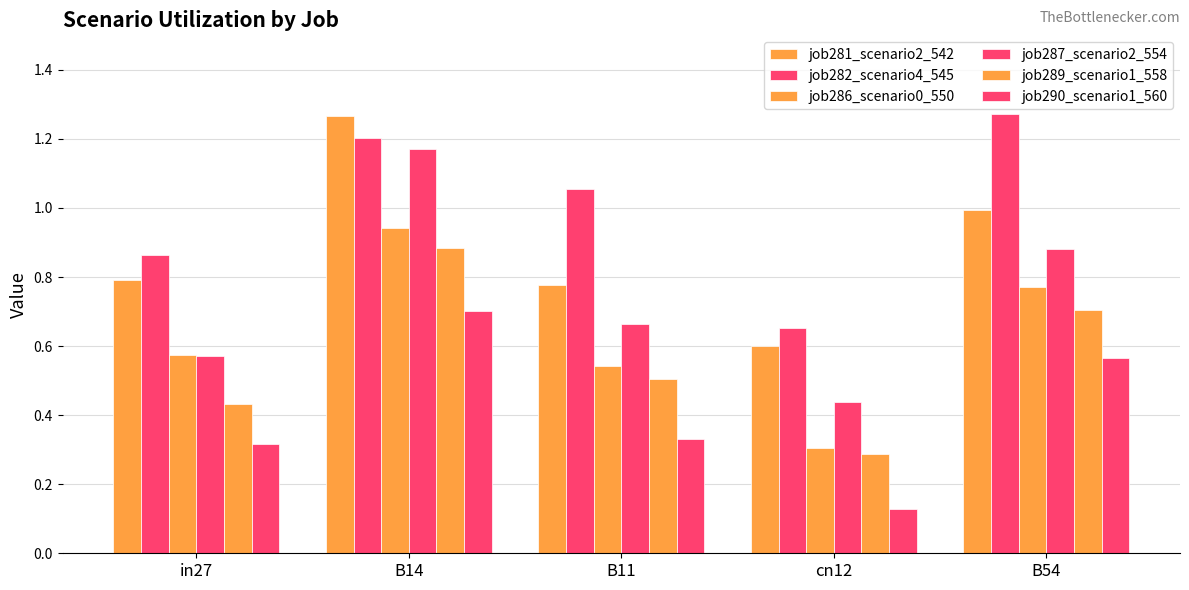

At which category is the sum across all series the highest?

B14